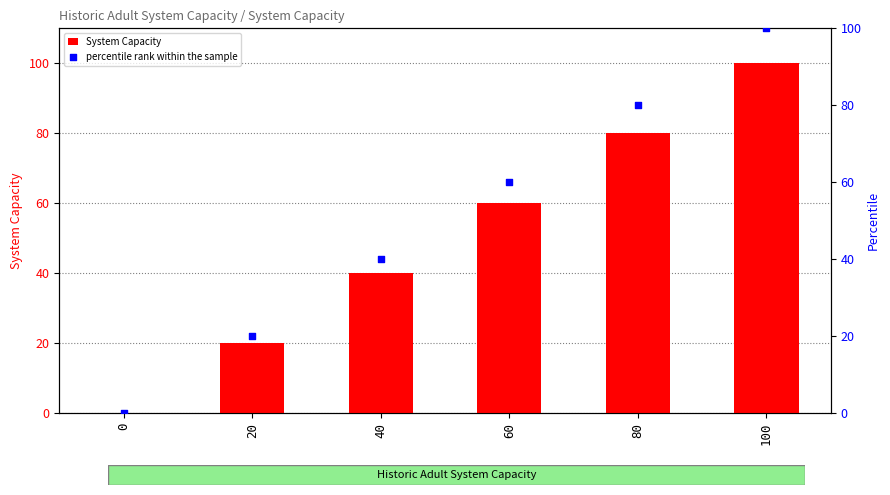

What are all the series names shown in the legend?

System Capacity, percentile rank within the sample